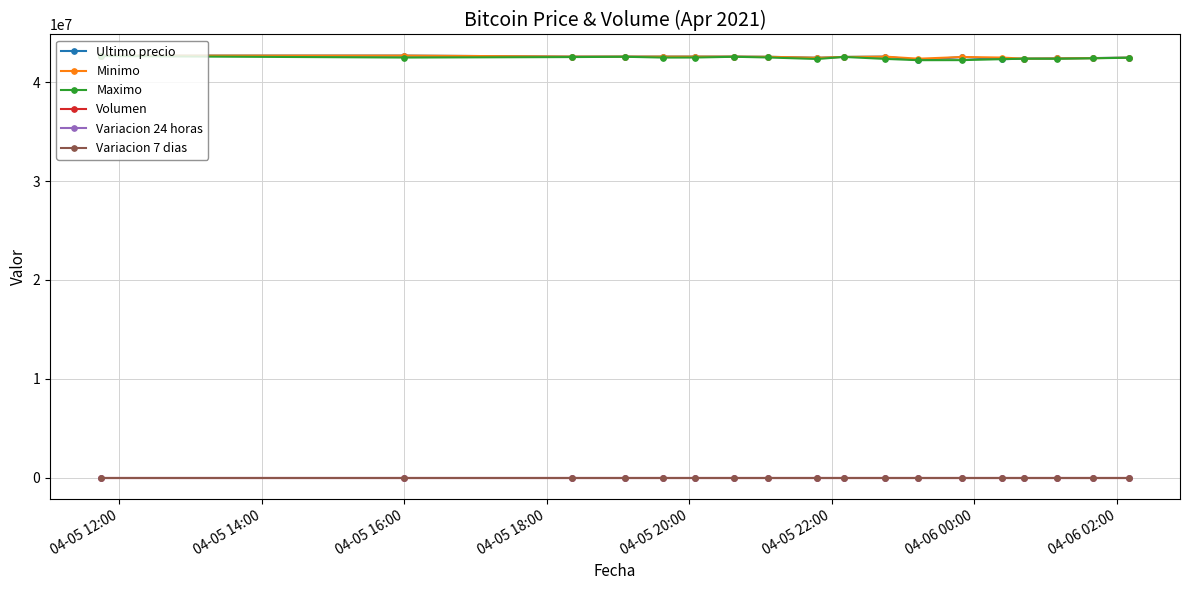

What is the minimum value for Ultimo precio?

42233851.0